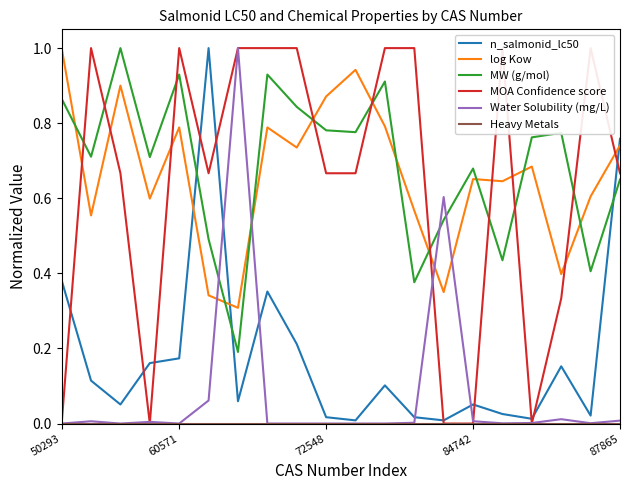

What are all the series names shown in the legend?

n_salmonid_lc50, log Kow, MW (g/mol), MOA Confidence score, Water Solubility (mg/L), Heavy Metals